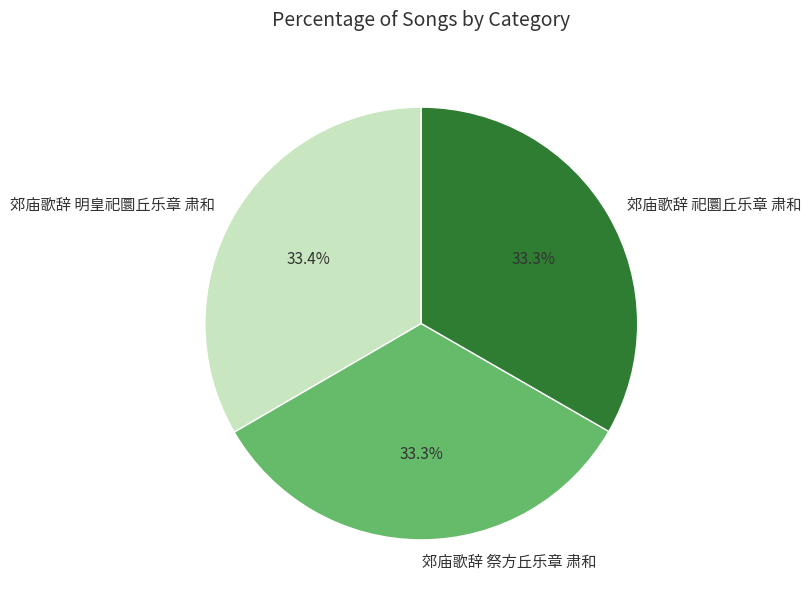

Approximately how many times larger is the value at 郊庙歌辞 祀圜丘乐章 肃和 compared to 郊庙歌辞 祭方丘乐章 肃和?

1.0